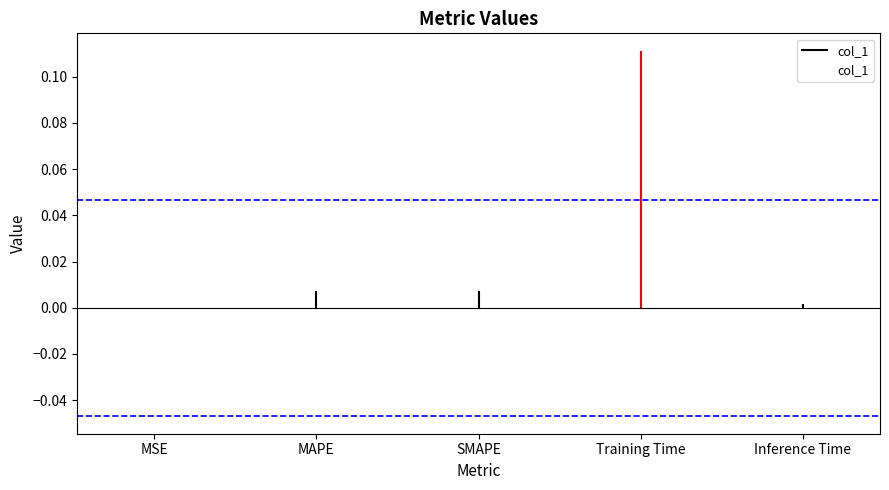

What position from the left is MSE?

1